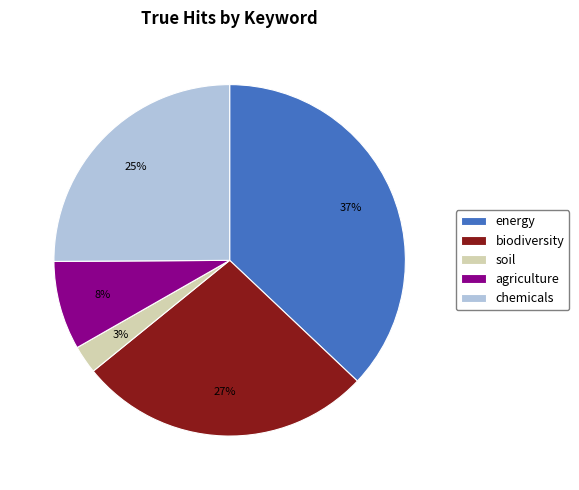

The biodiversity slice represents 27% of the pie. True or false?

True